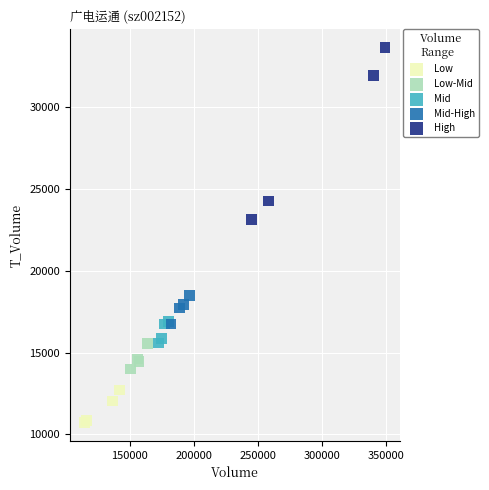

Which series has the largest Y range (max minus min)?

High